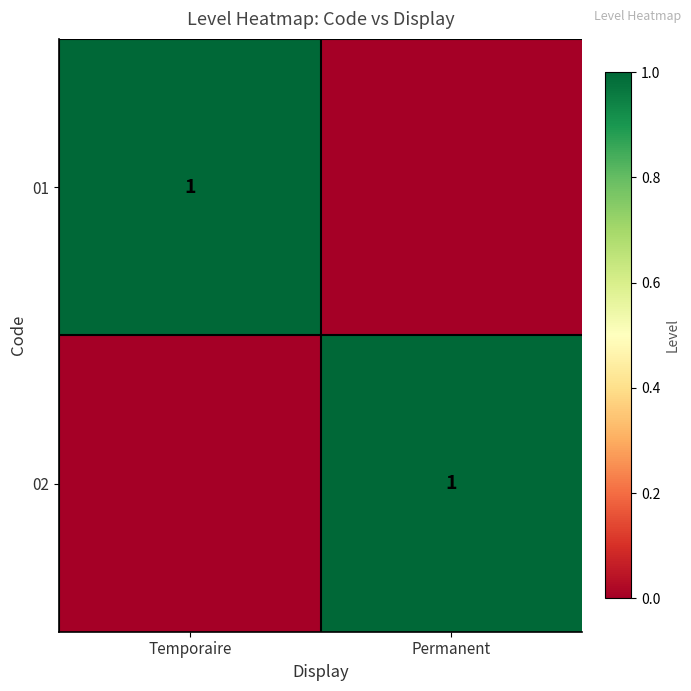

The 01 series shows 1 at Temporaire. True or false?

True